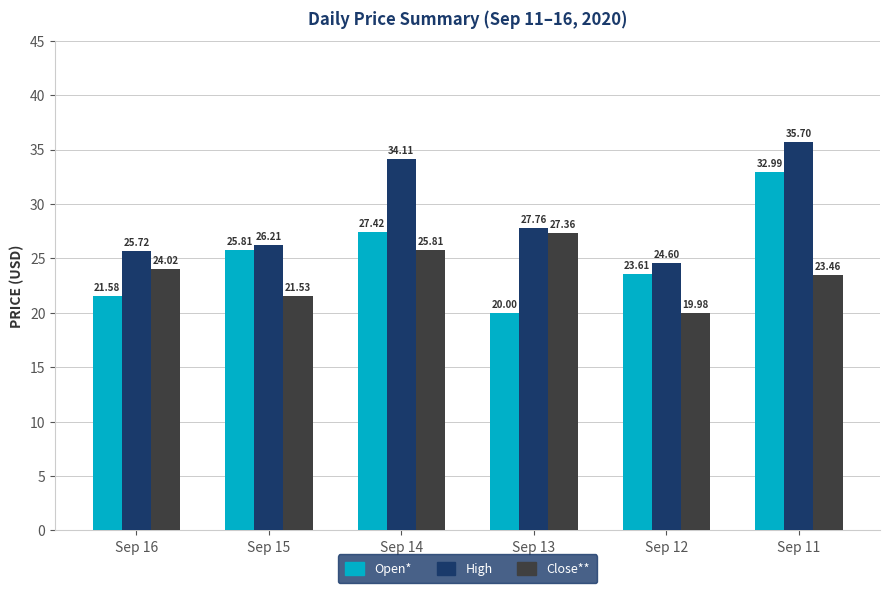

Which series has the widest spread of values?

Open*